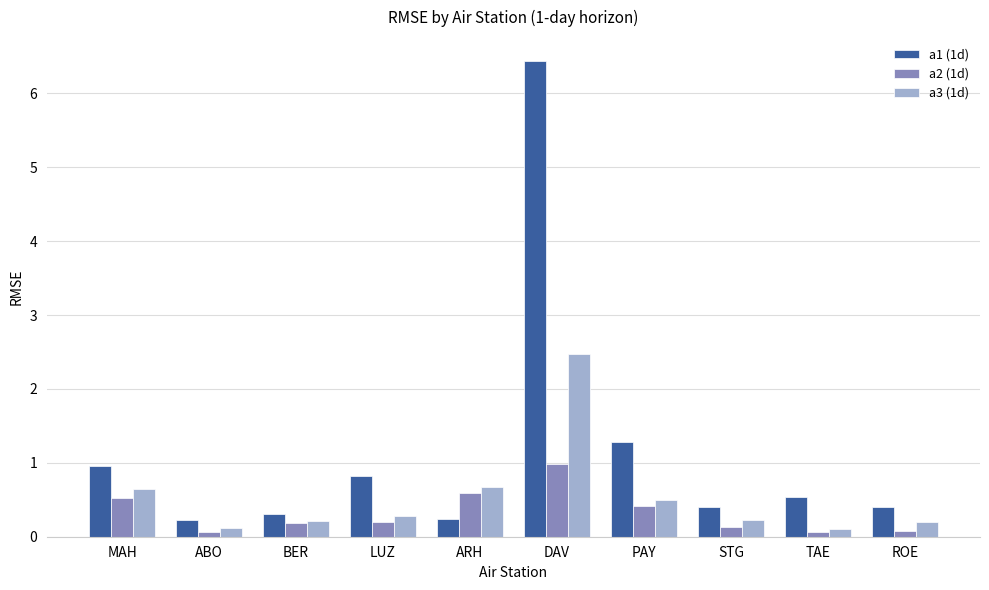

What is the label of the 7th bar from the left?

PAY